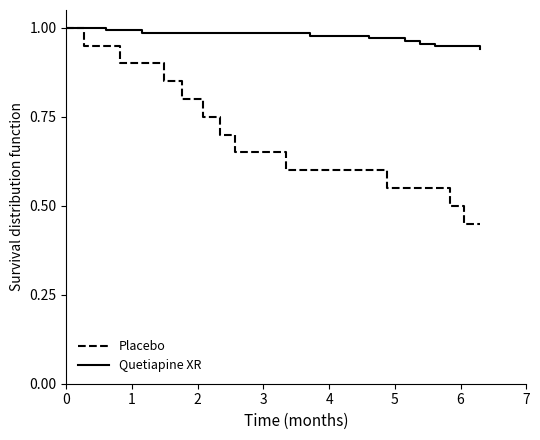

Which series has the widest spread of values?

Placebo